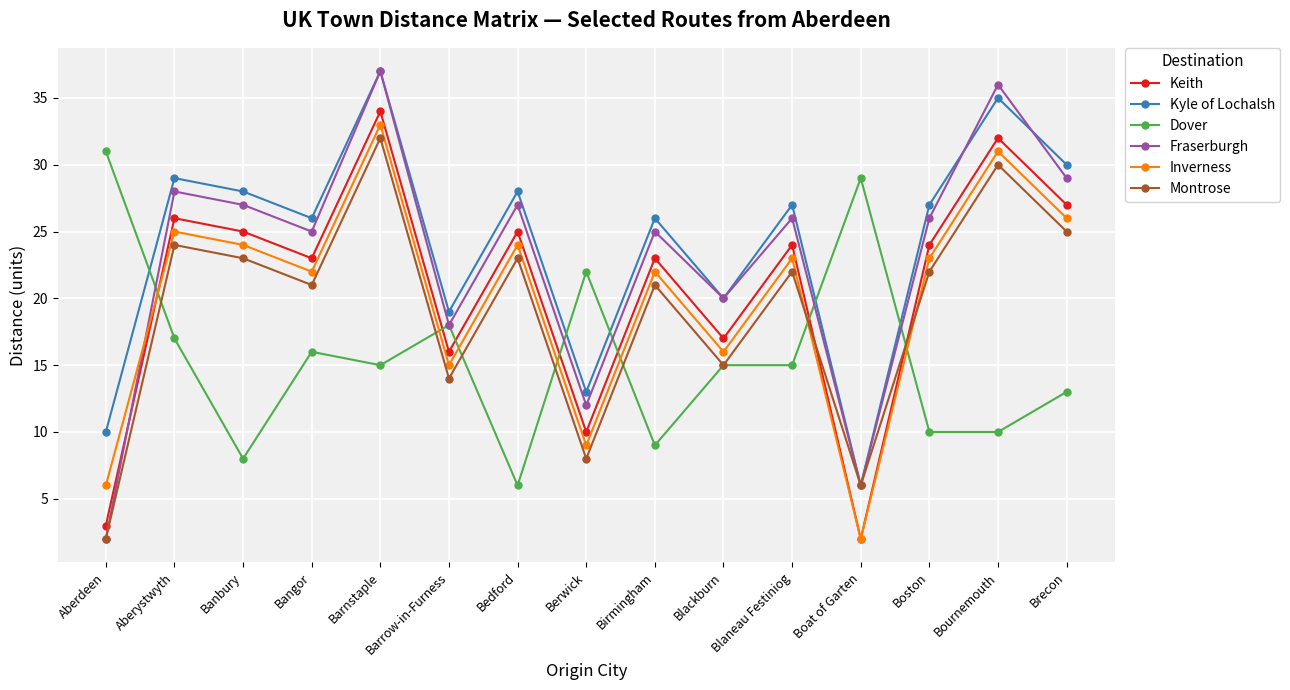

What is the value of the Fraserburgh point at the 4th from the left?

25